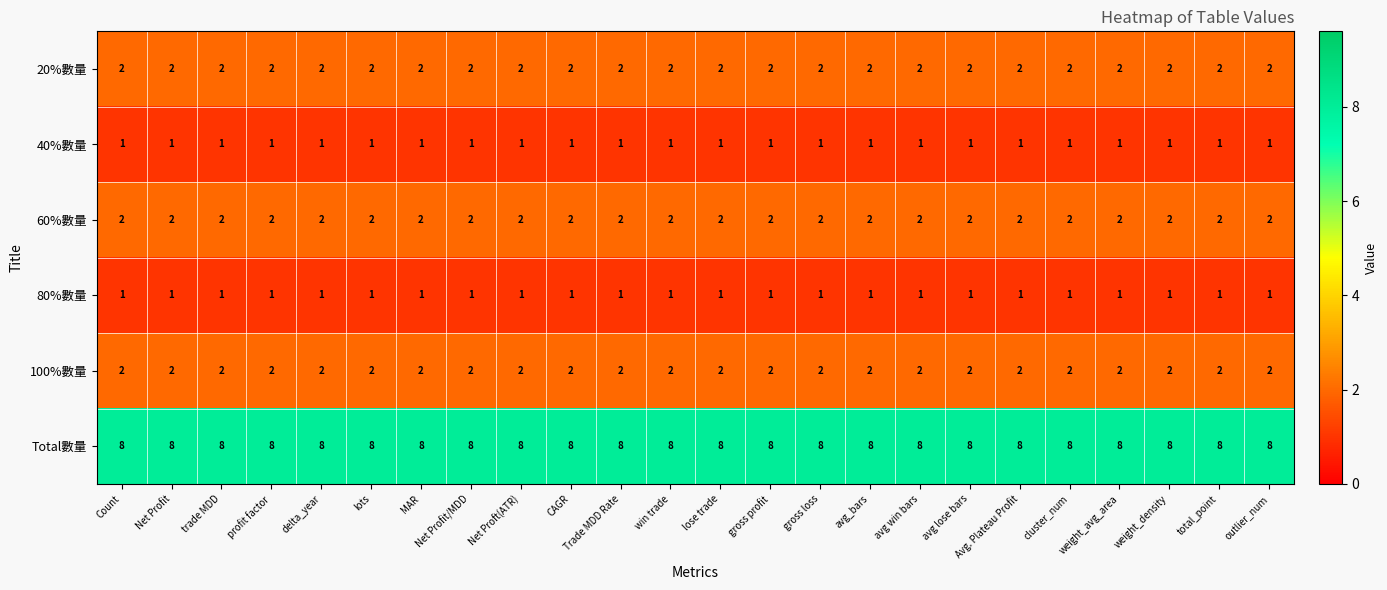

What is the maximum value shown in the chart?

8